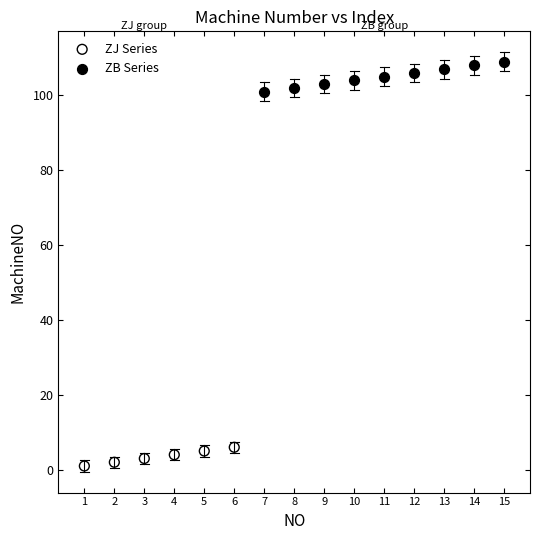

Which series reaches the maximum Y coordinate?

ZB Series